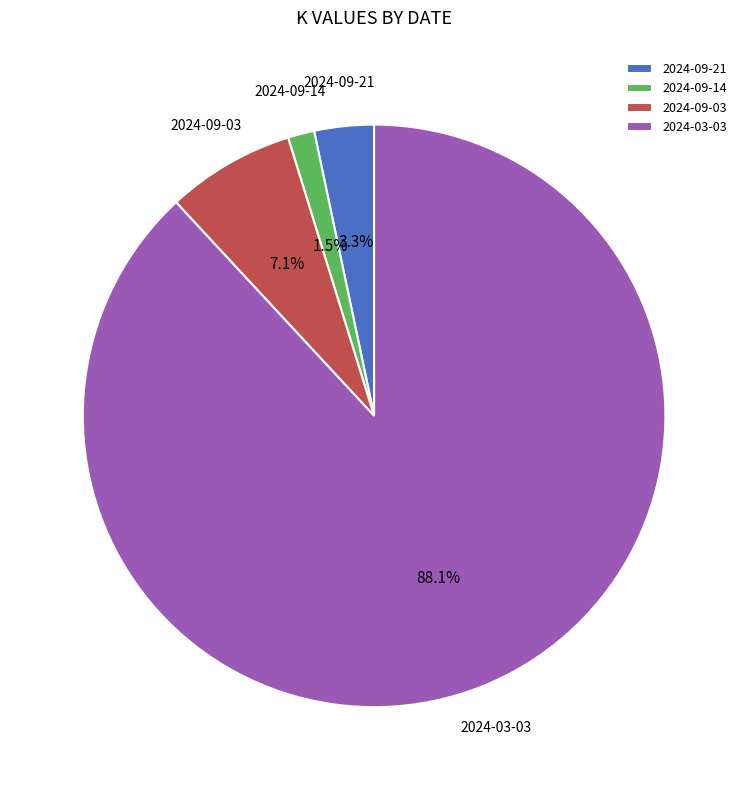

How many segments does this pie chart have?

4